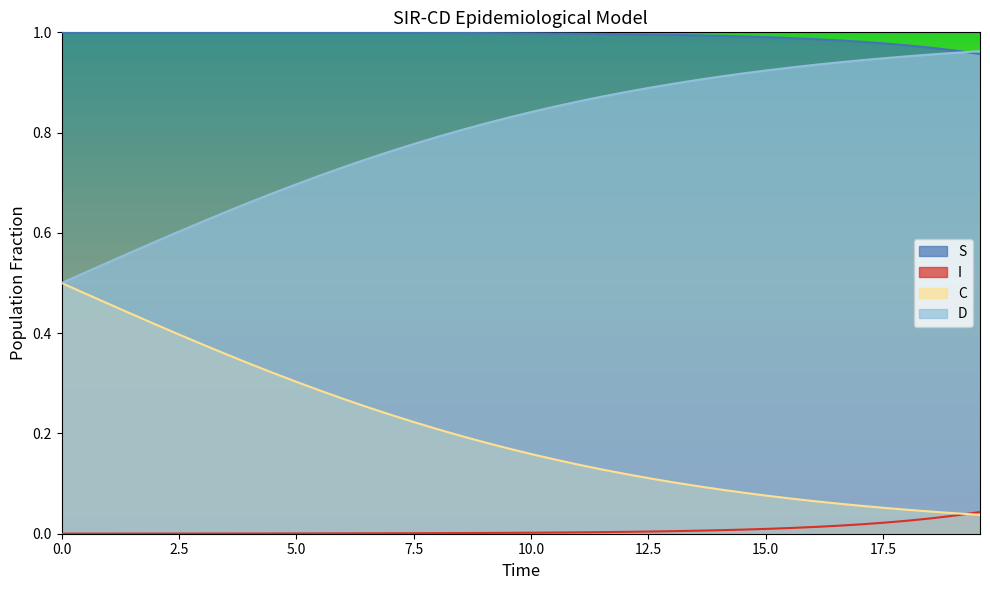

How many lines are shown in the chart?

4